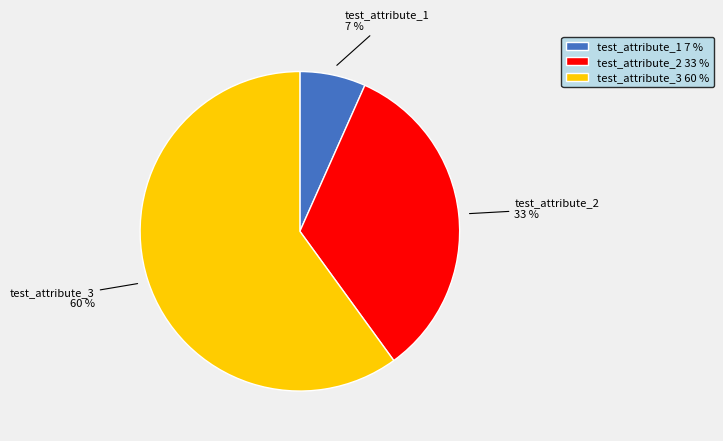

To the nearest percent, what portion does test_attribute_2 represent?

33%